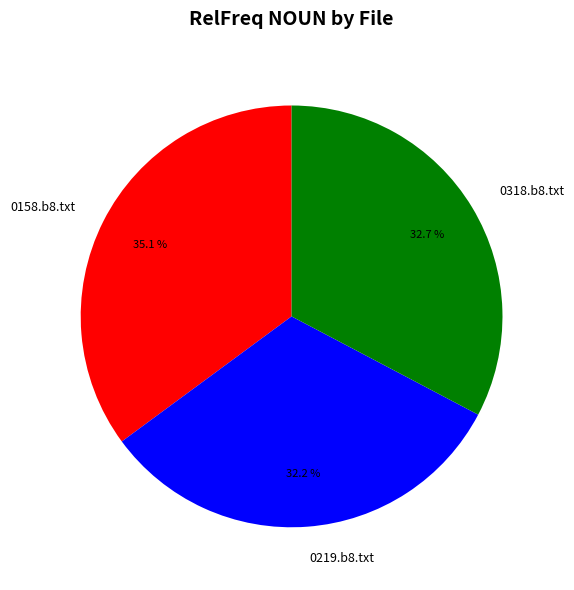

To the nearest percent, what portion does 0158.b8.txt represent?

35%